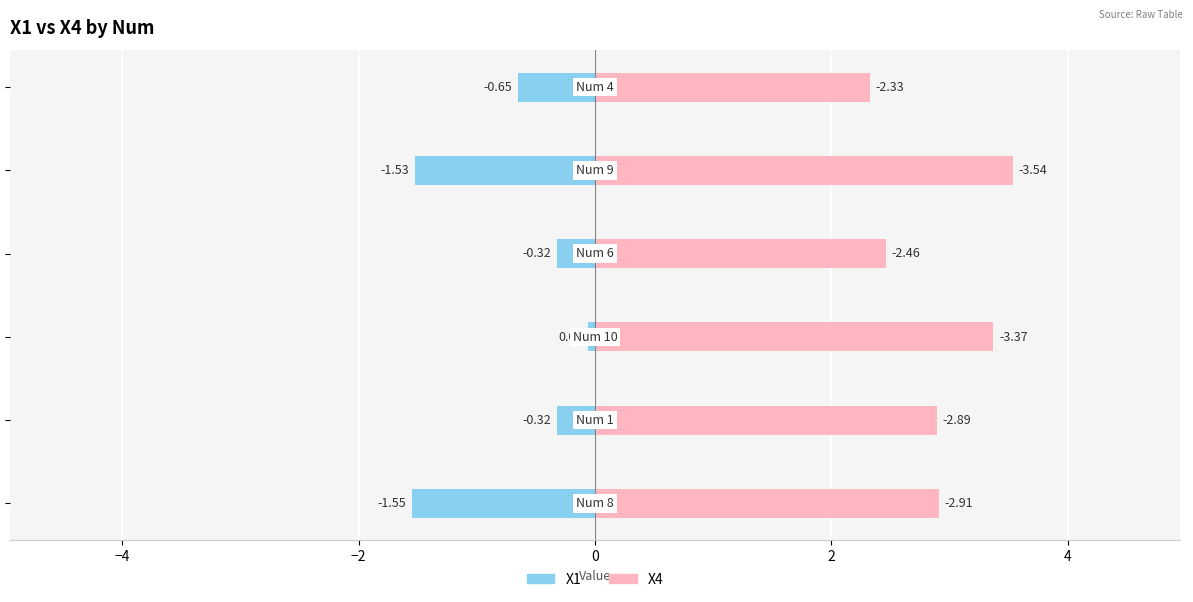

Reading right to left, extract all data points from this chart.

X1: -0.7	-1.5	-0.3	-0.1	-0.3	-1.5
X4: 2.3	3.5	2.5	3.4	2.9	2.9